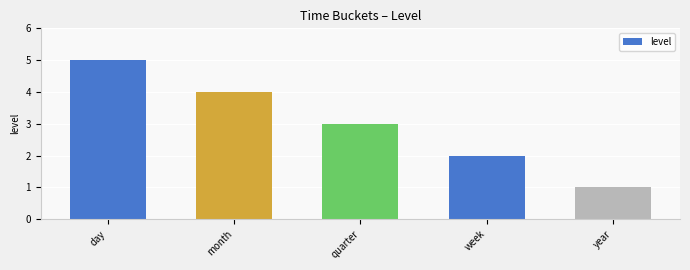

At which label is the value closest to 3?

quarter